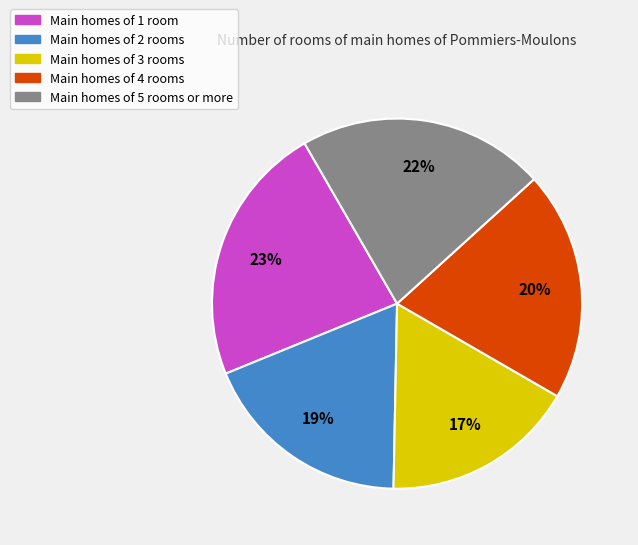

What is the smallest slice in the pie chart?

Main homes of 3 rooms